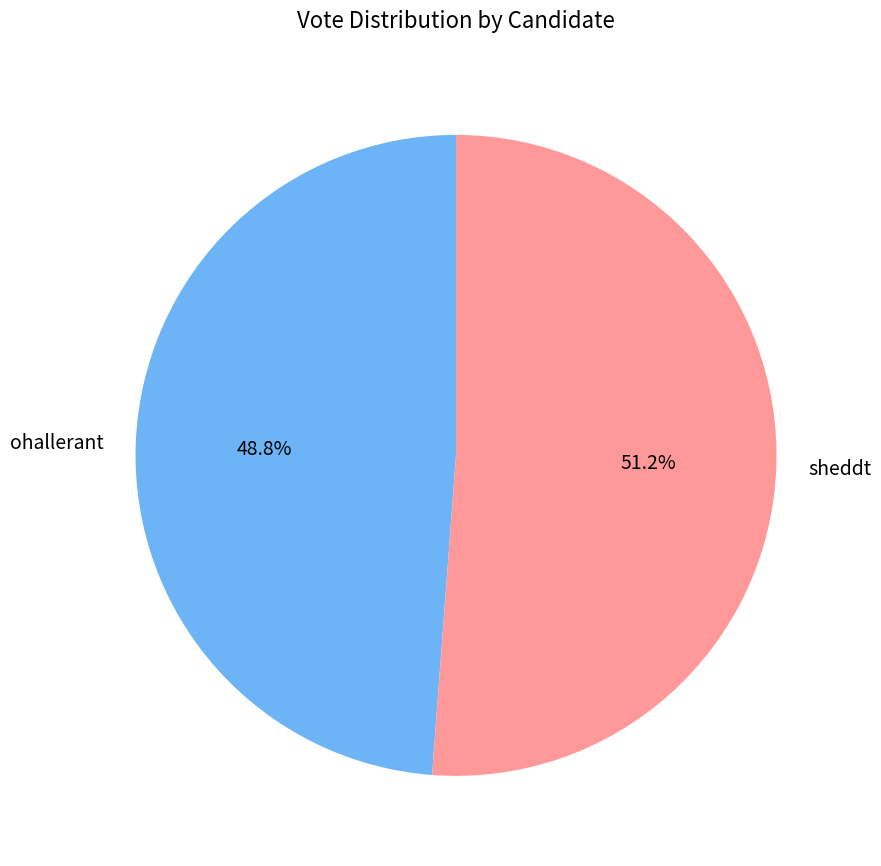

What portion of the pie excludes ohallerant?

51.2%